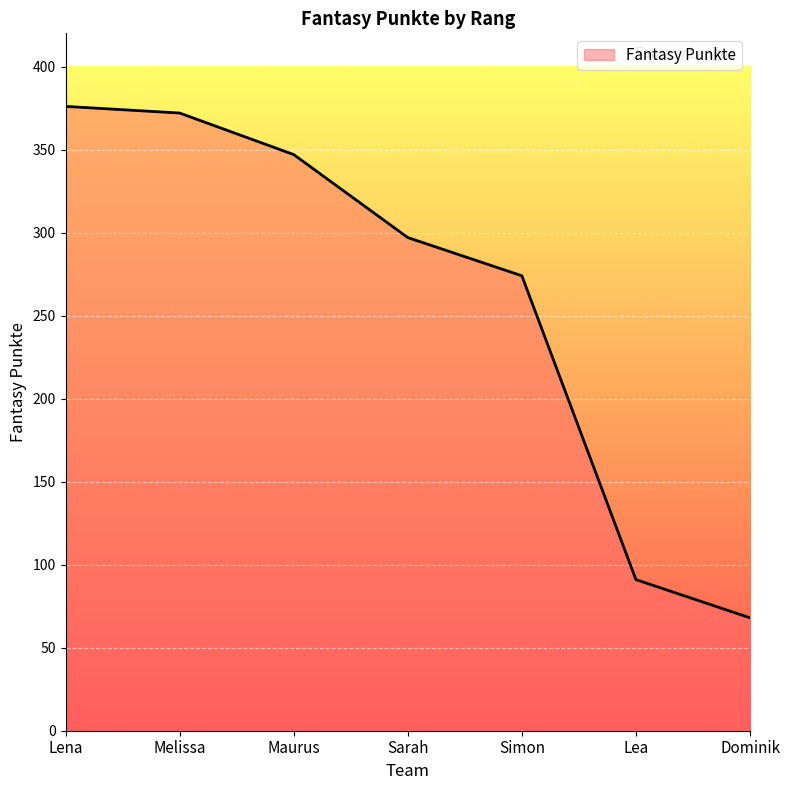

True or false: there are more than 2 points higher than both neighbors.

False